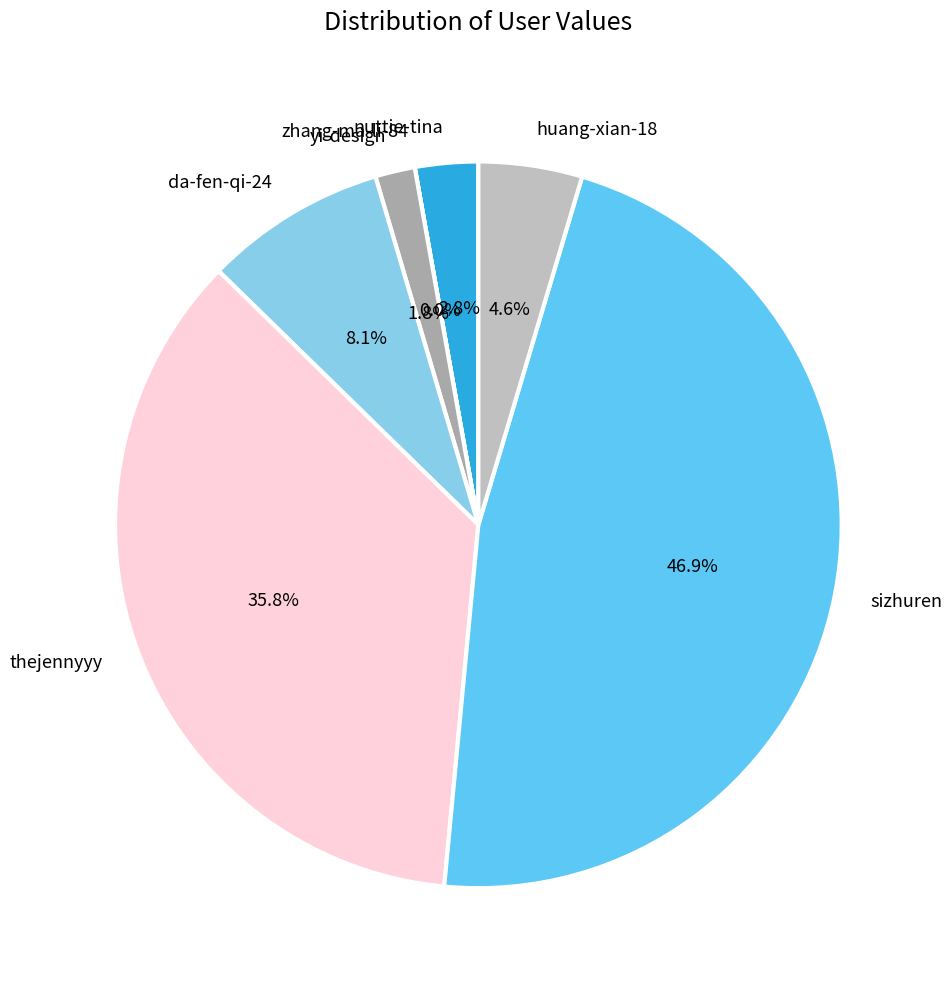

Is yi-design the majority of the pie?

No